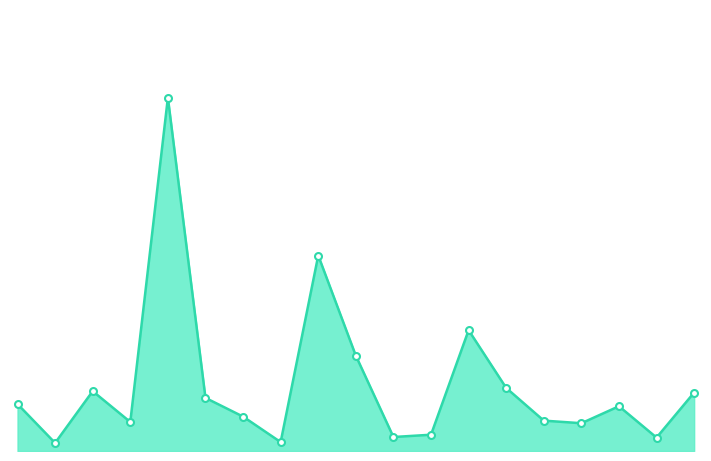

What is the smallest value displayed?

411866